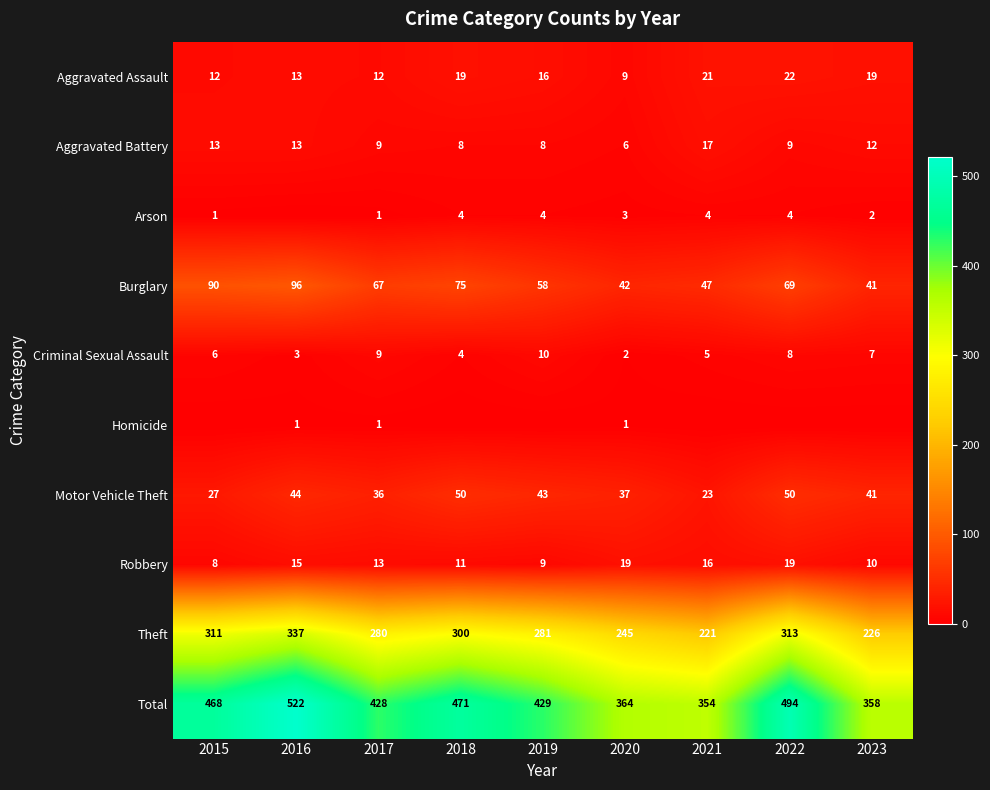

At which label does Total reach its minimum?

2021